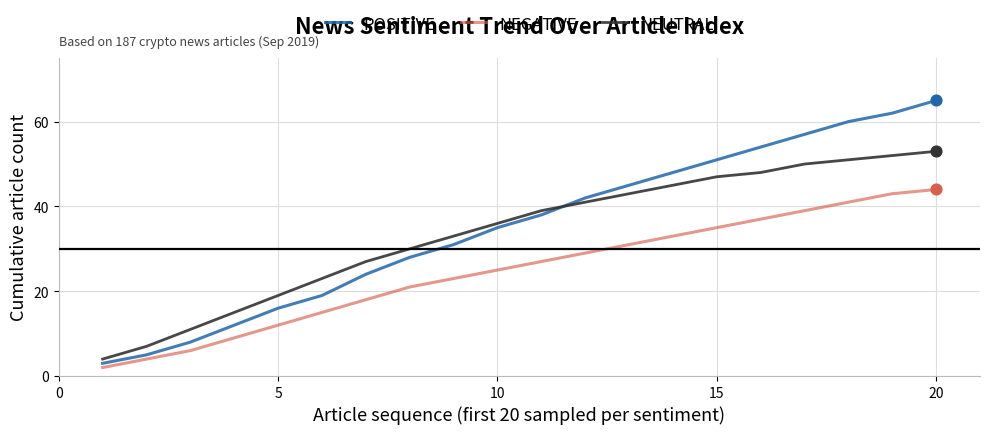

Which series has the largest total across all categories?

POSITIVE